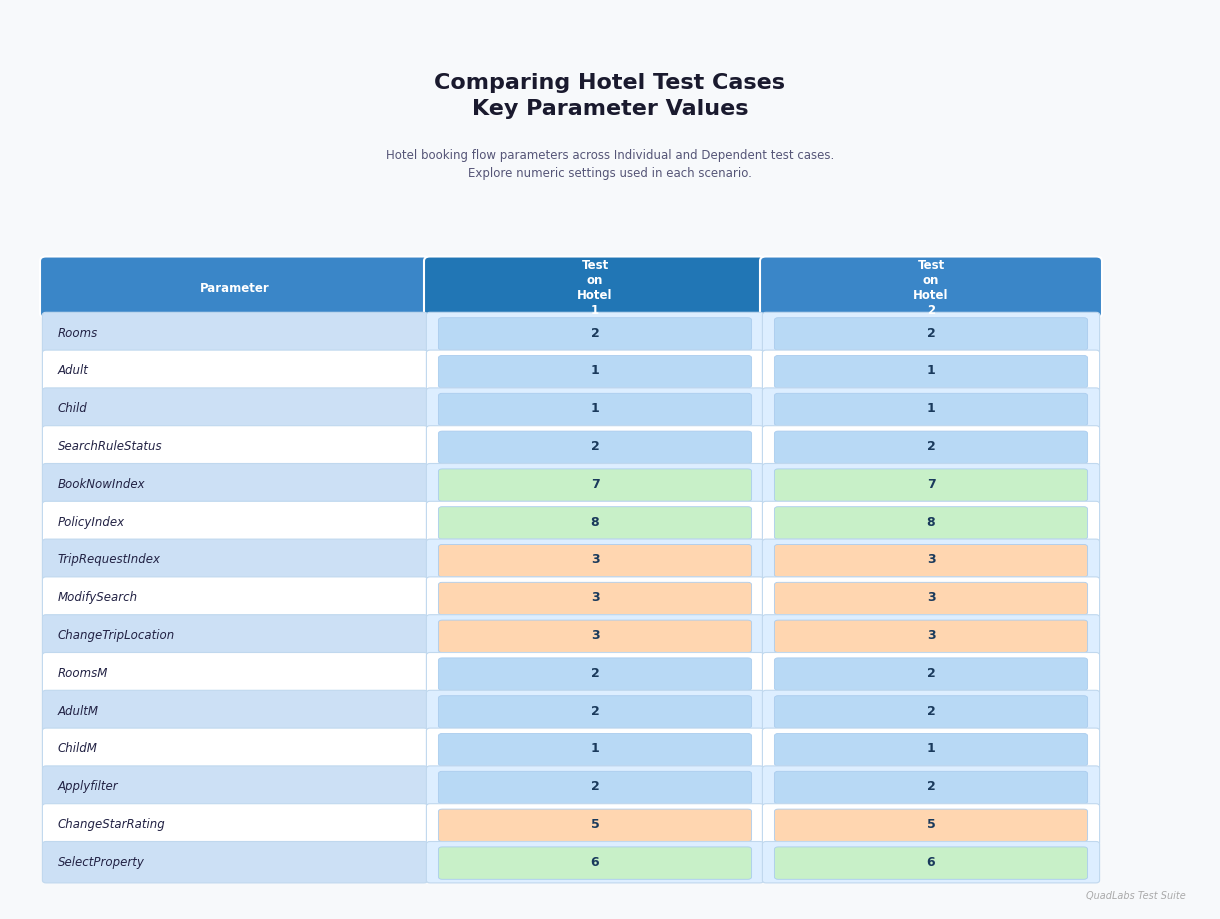

Reading left to right, extract all data points from this chart.

Test on Hotel 1: 2	1	1	2	7	8	3	3	3	2	2	1	2	5	6
Test on Hotel 2: 2	1	1	2	7	8	3	3	3	2	2	1	2	5	6